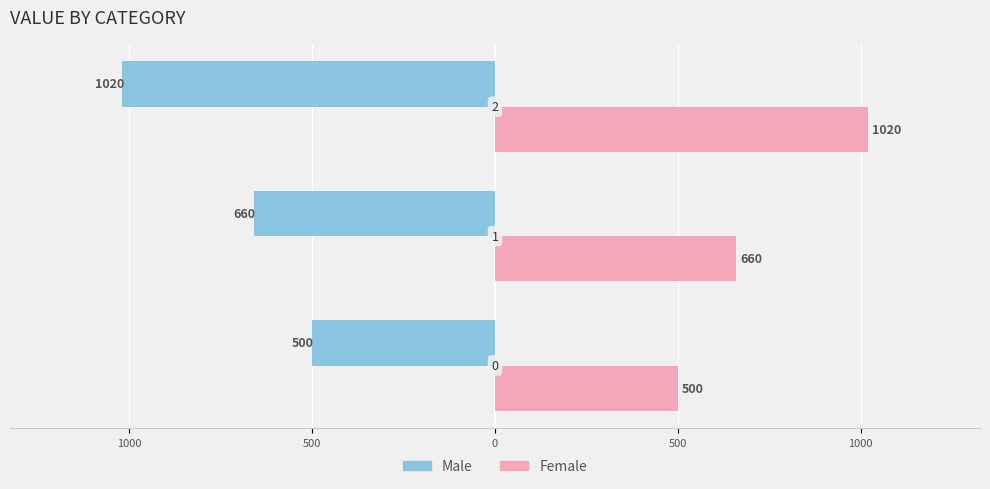

What are all the series names shown in the legend?

Male, Female